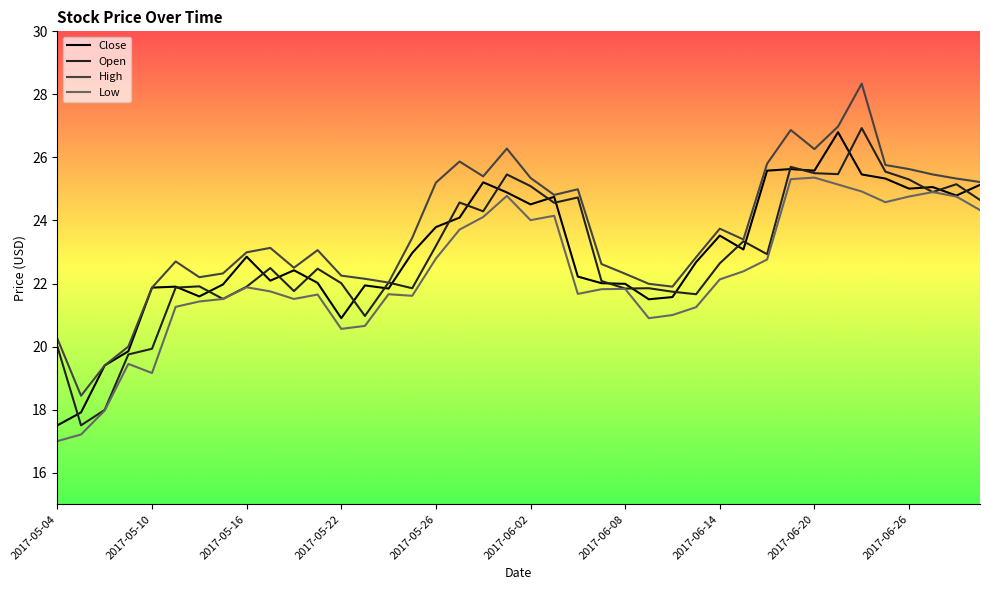

Does the chart have visible grid lines?

No